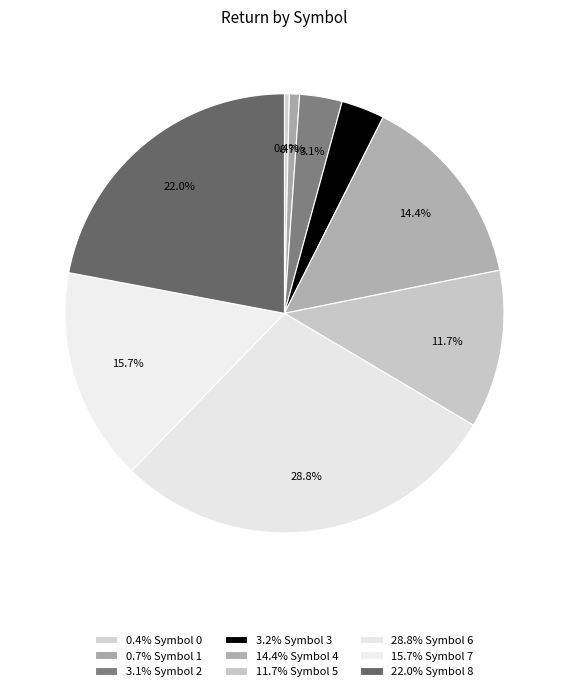

Rank the categories by value from lowest to highest.

Symbol 0, Symbol 1, Symbol 2, Symbol 3, Symbol 5, Symbol 4, Symbol 7, Symbol 8, Symbol 6